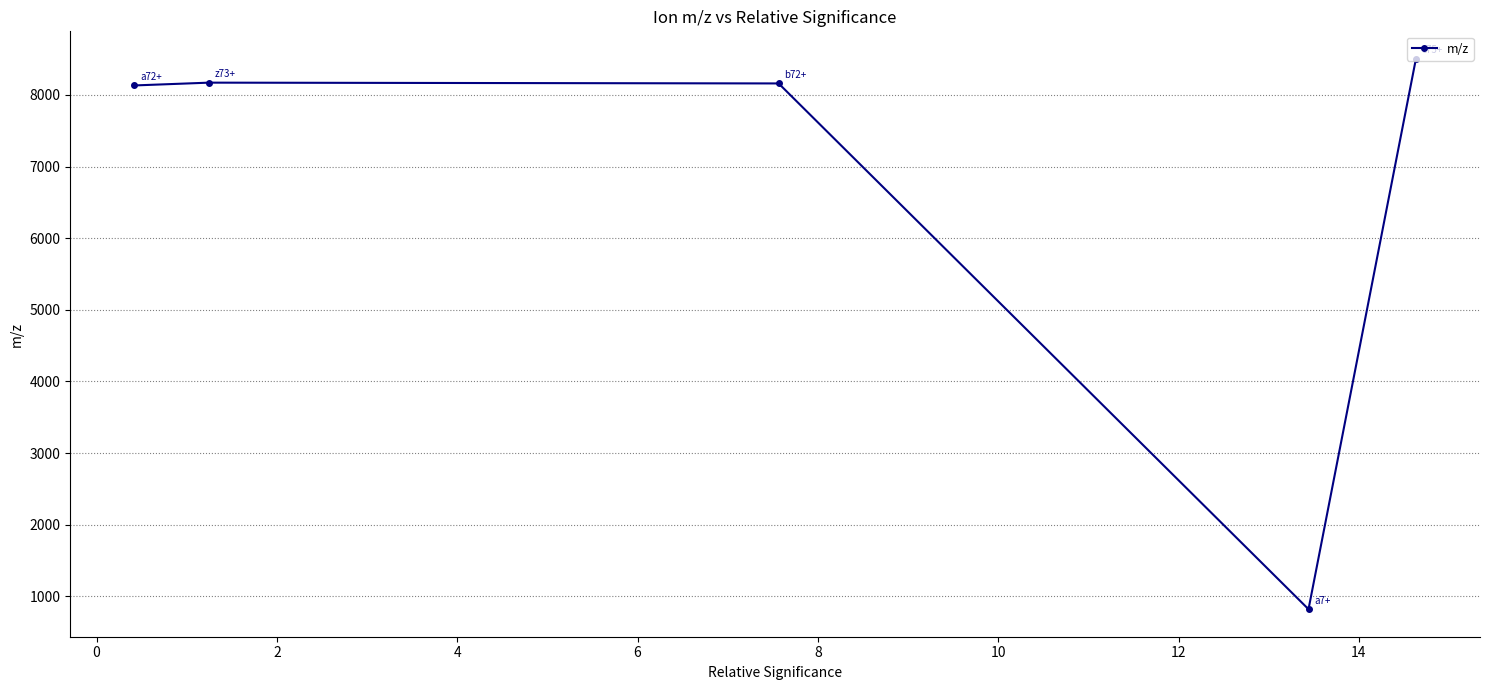

What is the minimum value shown in the chart?

820.5